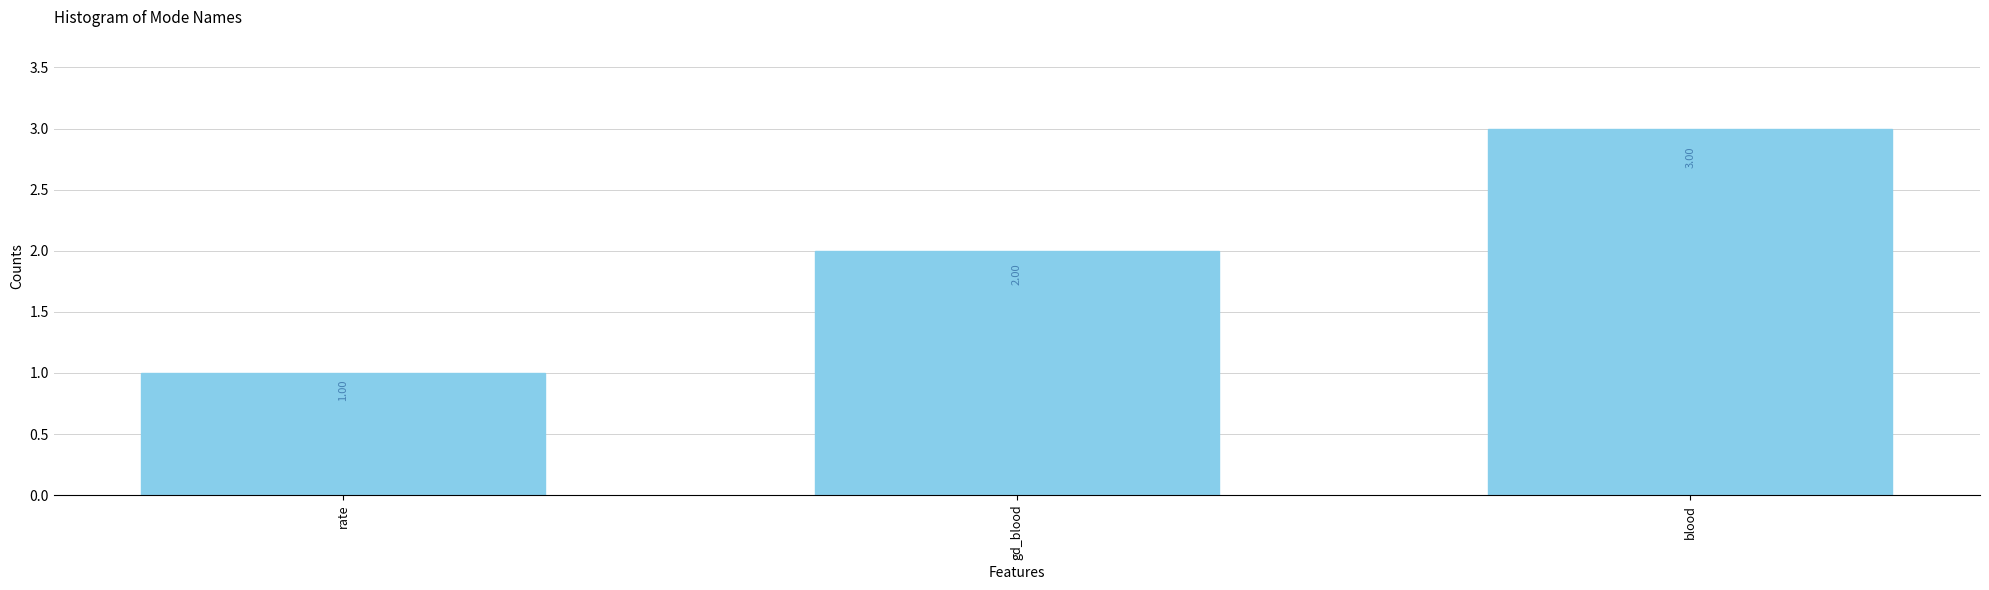

What is the label of the 3rd bar from the left?

blood